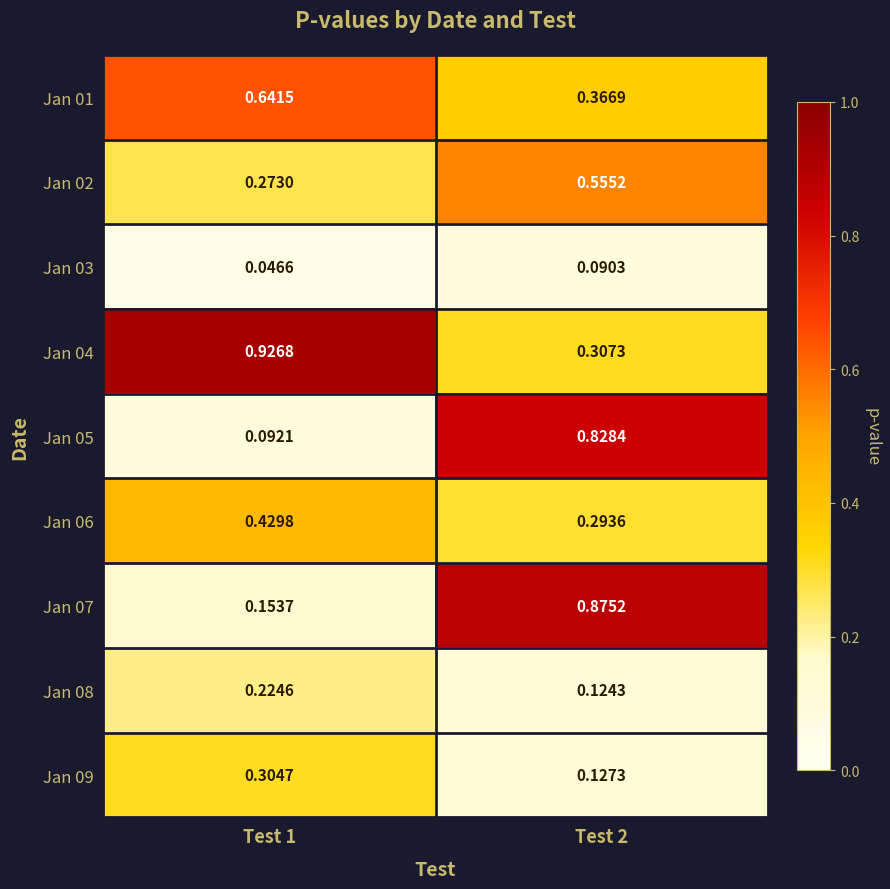

Is the value of Jan 06 at Test 2 greater than the value of Jan 01 at Test 2?

No